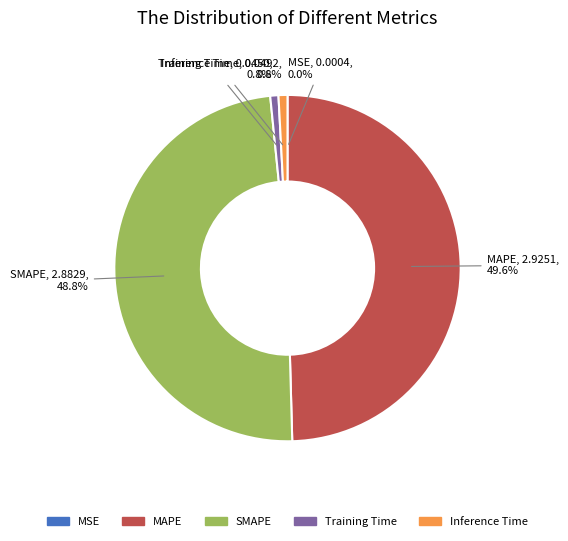

To the nearest percent, what portion does SMAPE represent?

49%